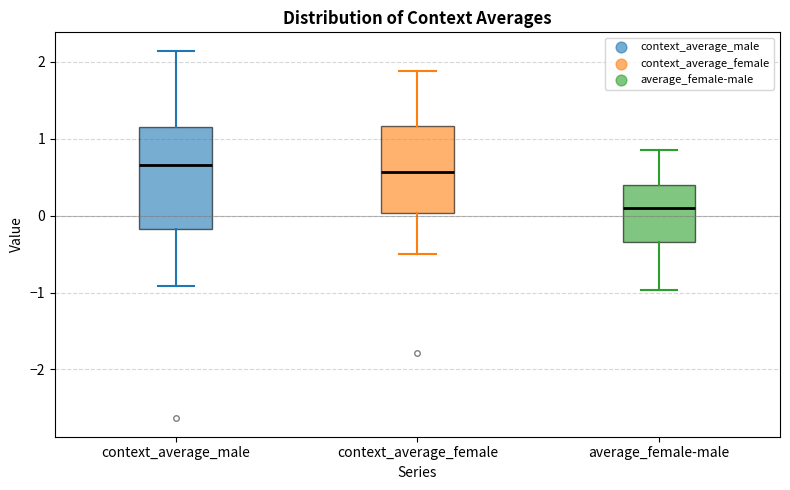

Reading left to right, read every box against the y-axis: the position of its median line, the range the box covers, and the ends of its whiskers. The values are not printed on the chart, so give them approximately, as read against the axis.

context_average_male: median 0.7, box -0.2 to 1.2, whiskers -0.9 to 2.1
context_average_female: median 0.6, box 0.0 to 1.2, whiskers -0.5 to 1.9
average_female-male: median 0.1, box -0.3 to 0.4, whiskers -1.0 to 0.9